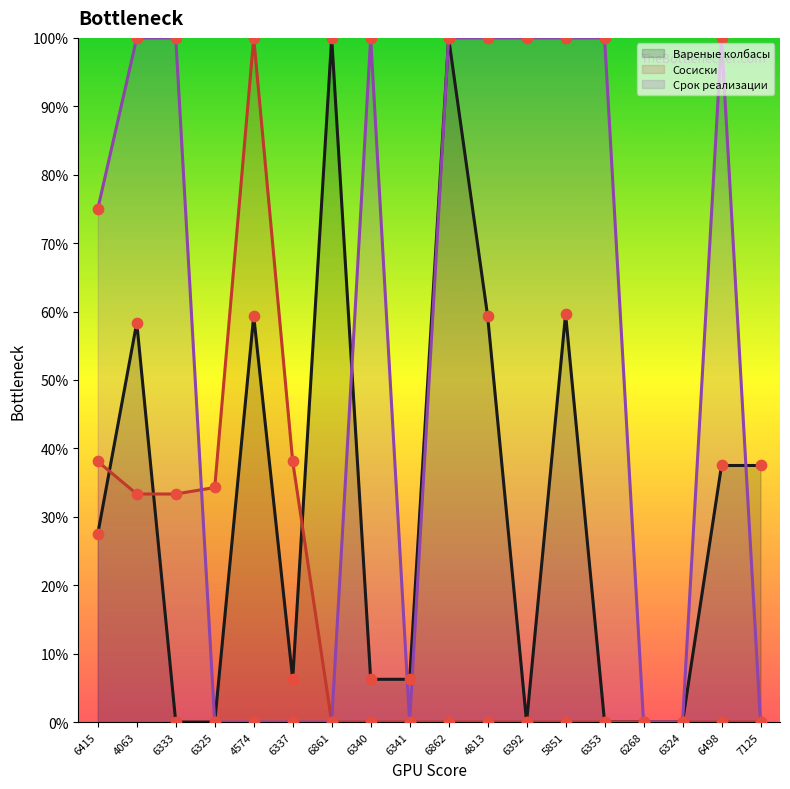

Which series reaches the minimum Y coordinate?

Вареные колбасы